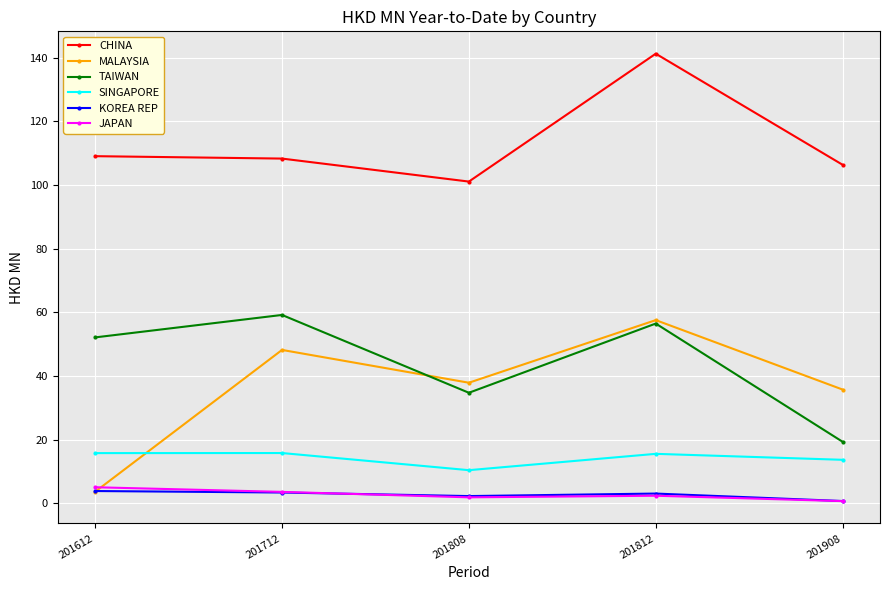

How many distinct data groups are displayed?

6